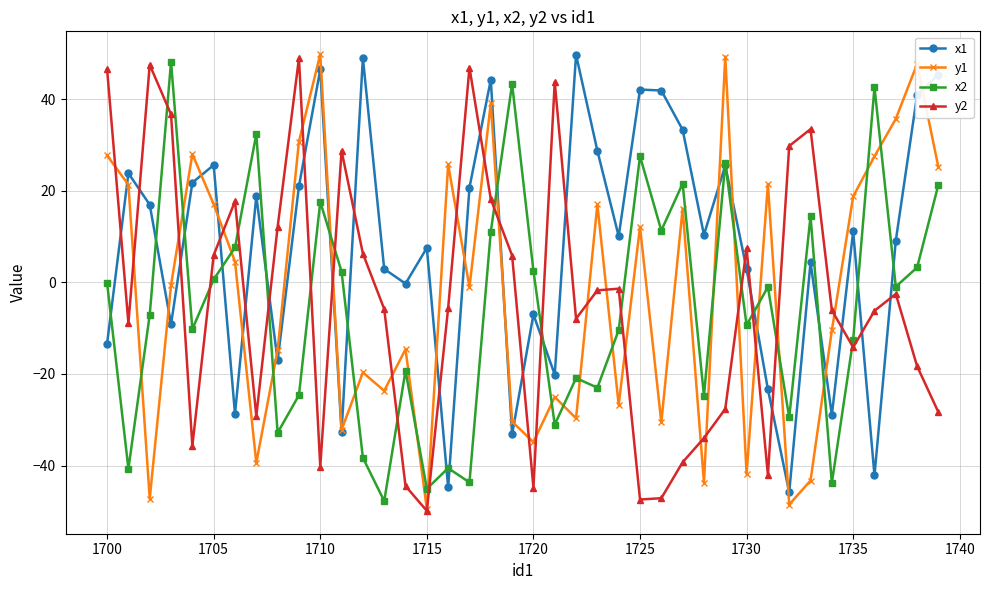

True or false: y2 has more than 1 interior local peaks.

True